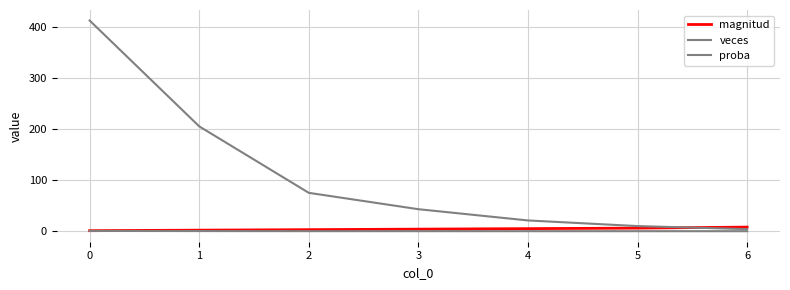

True or false: magnitud and proba intersect in this chart.

False